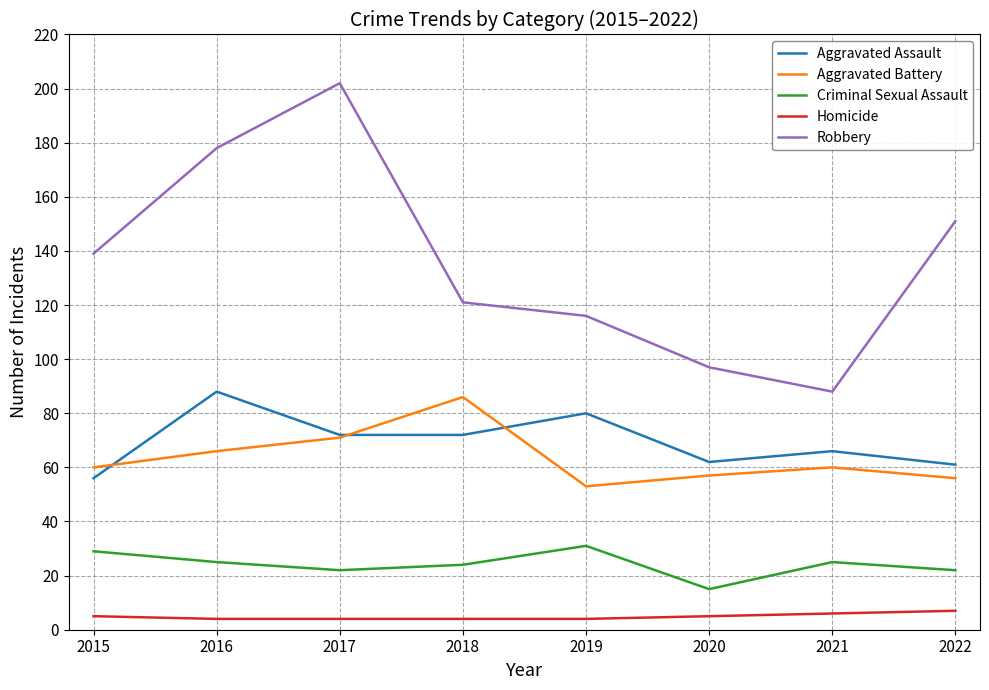

How many lines are shown in the chart?

5